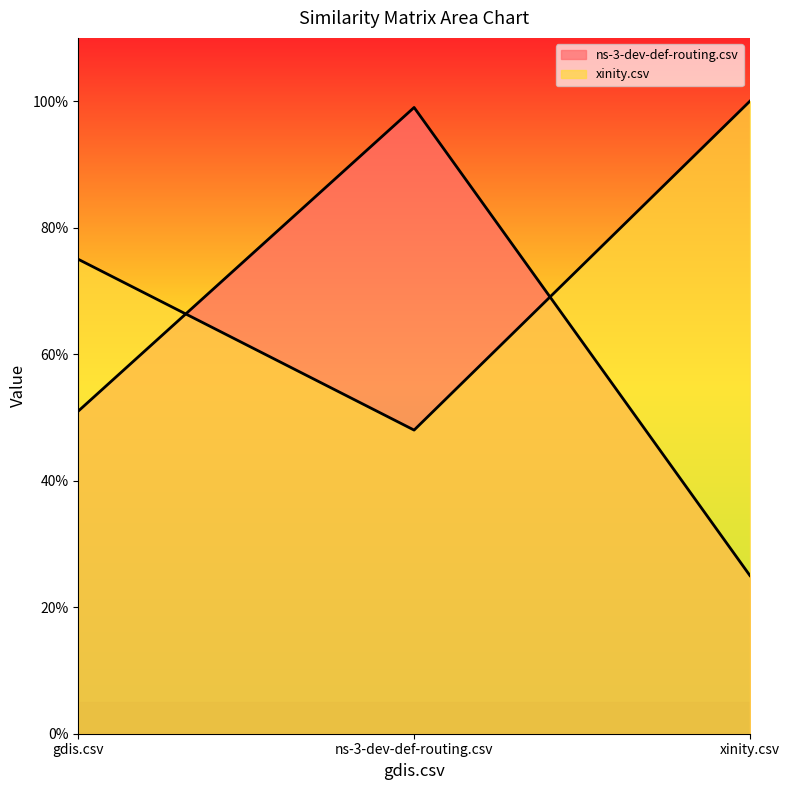

At which category is the sum across all series the highest?

ns-3-dev-def-routing.csv